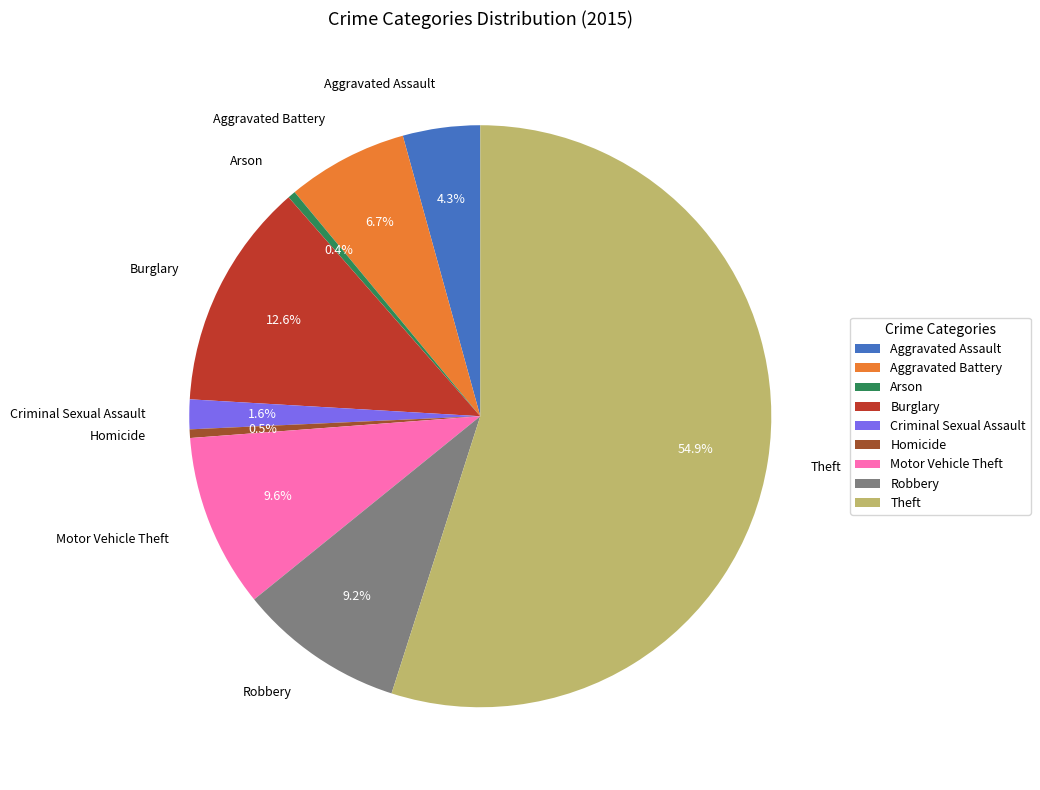

Between Criminal Sexual Assault and Motor Vehicle Theft, which is larger?

Motor Vehicle Theft